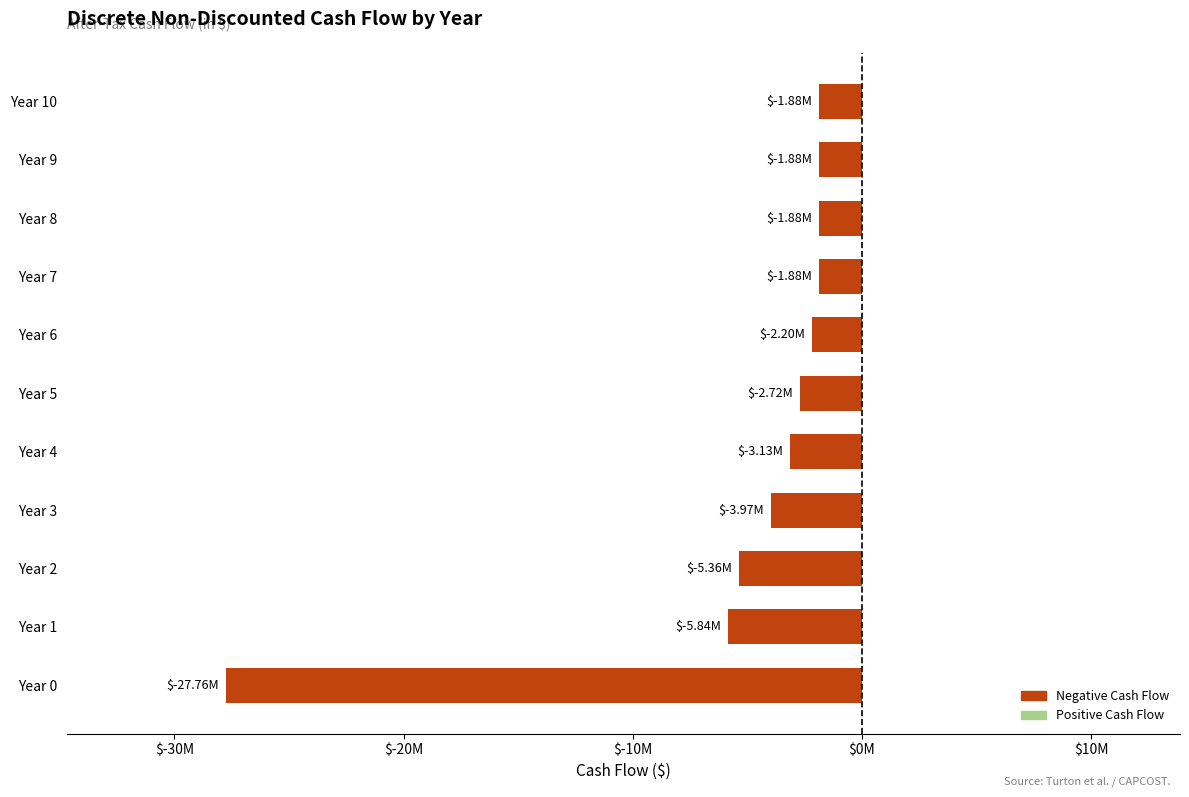

What is the greatest value displayed?

-1880445.7